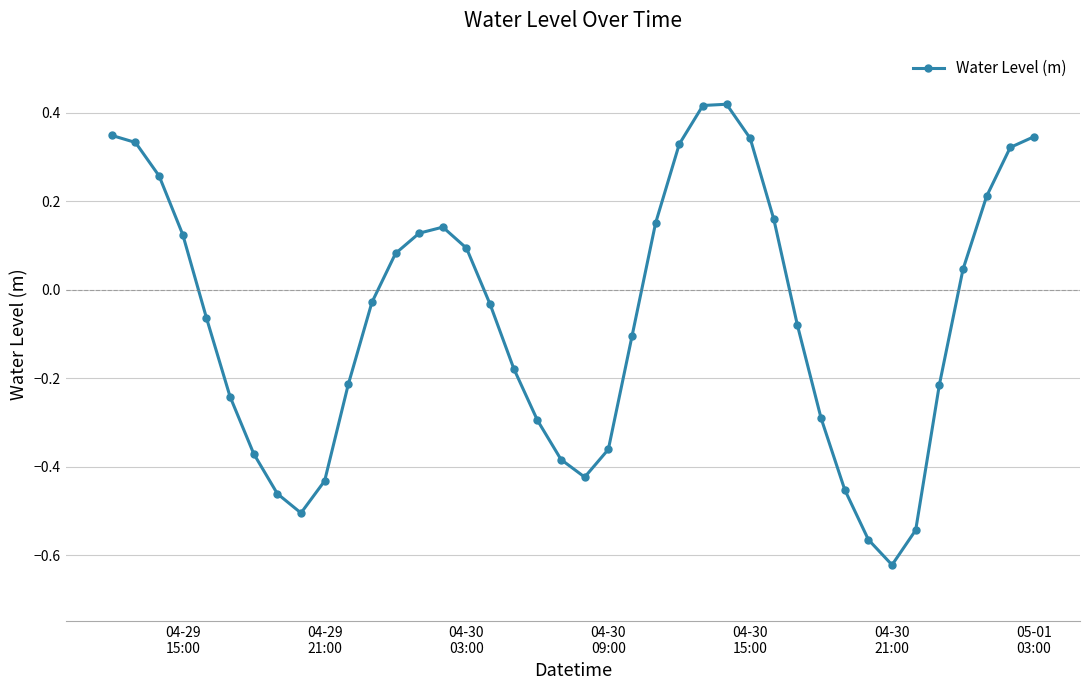

Does the chart display data point markers on the line(s)?

Yes